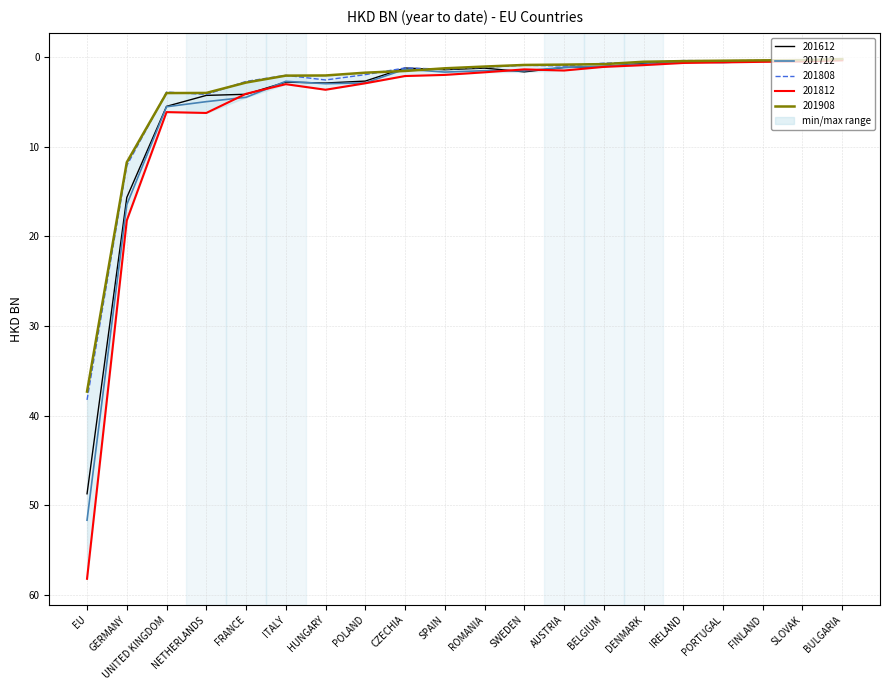

Which series ends up on top after the final intersection of 201908 and 201612?

201908